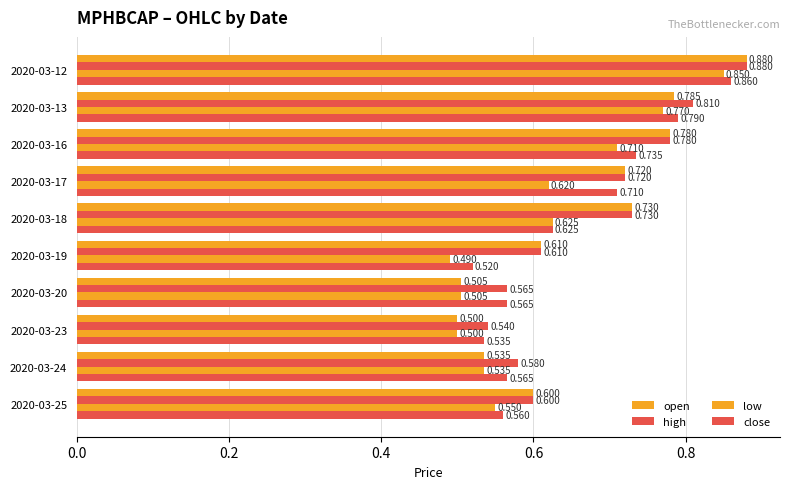

Count the number of categories in the chart.

10